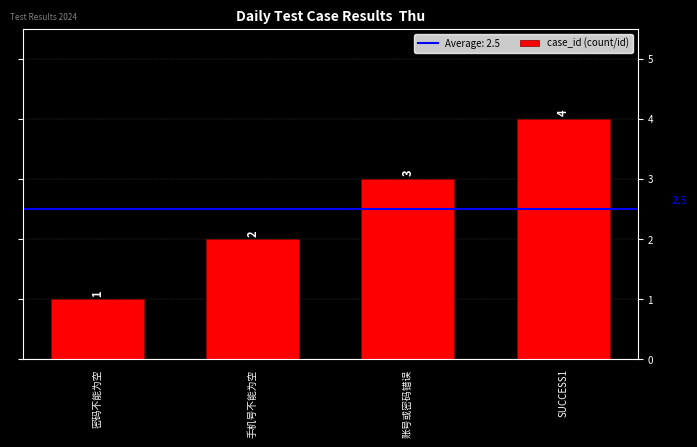

What is the label of the 3rd bar from the right?

手机号不能为空